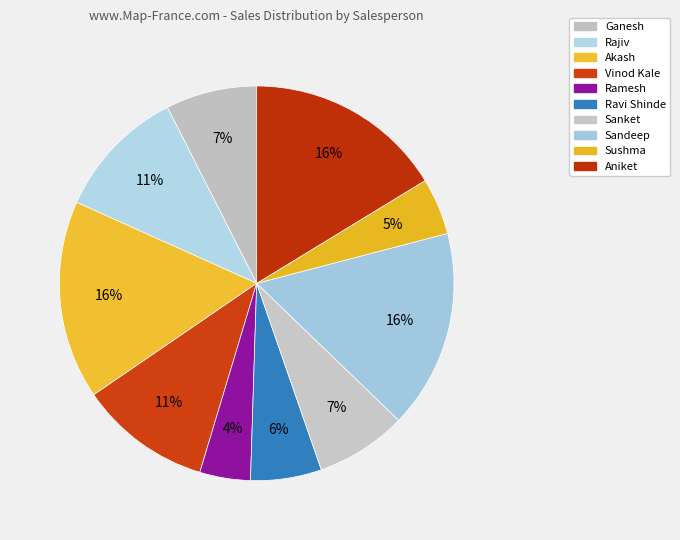

To the nearest percent, what is the difference between the largest and smallest slice percentages?

12%